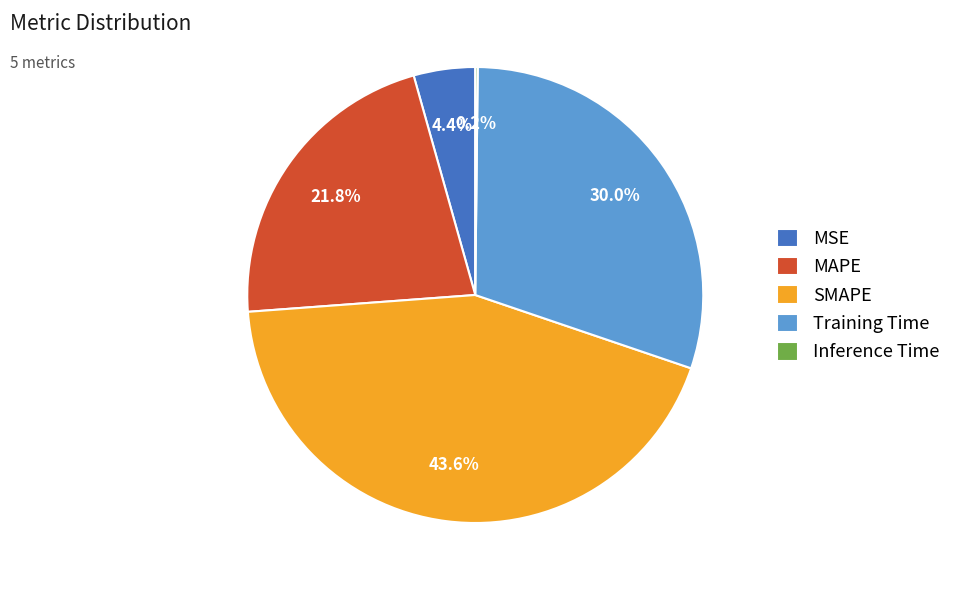

To the nearest percent, what is the combined percentage of MSE and MAPE?

26%